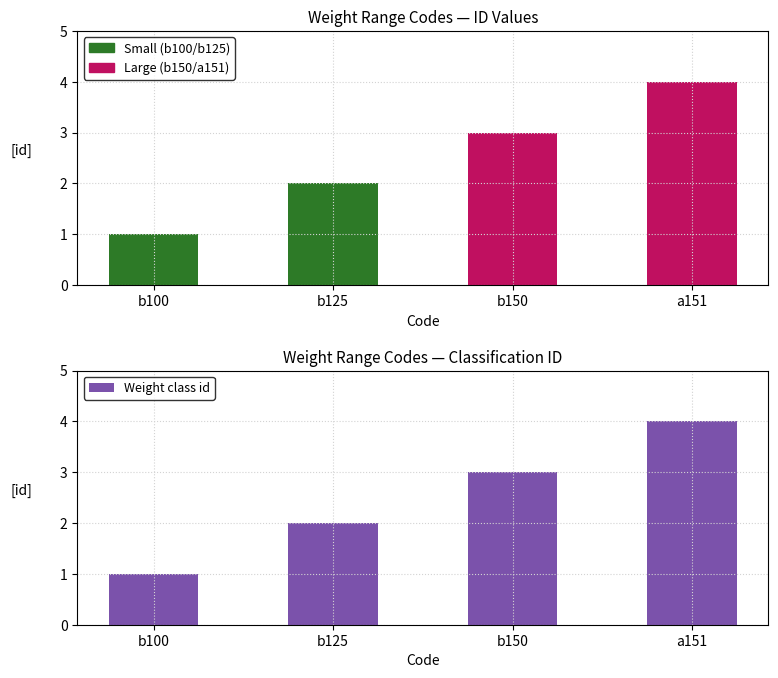

Reading left to right, transcribe all the data shown in this chart.

1	2	3	4